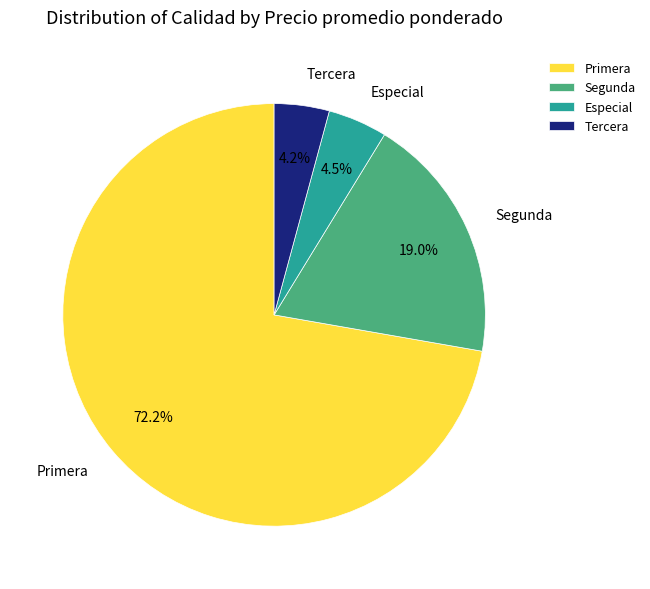

What percentage do Especial and Tercera together represent?

8.7%